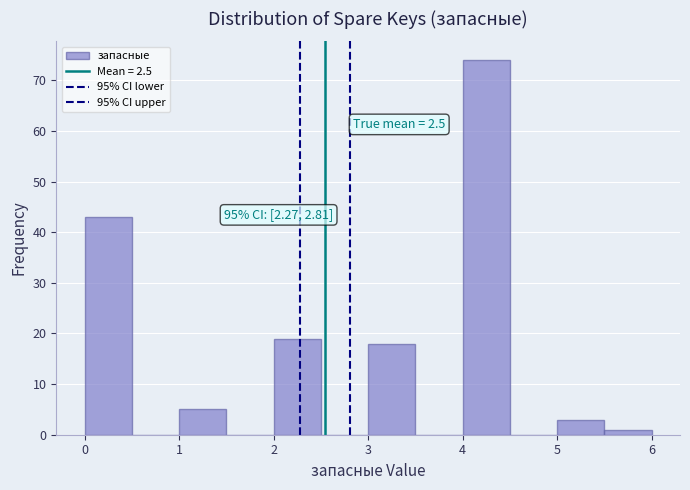

Which range on the x-axis has the tallest bar?

4.0 to 4.5